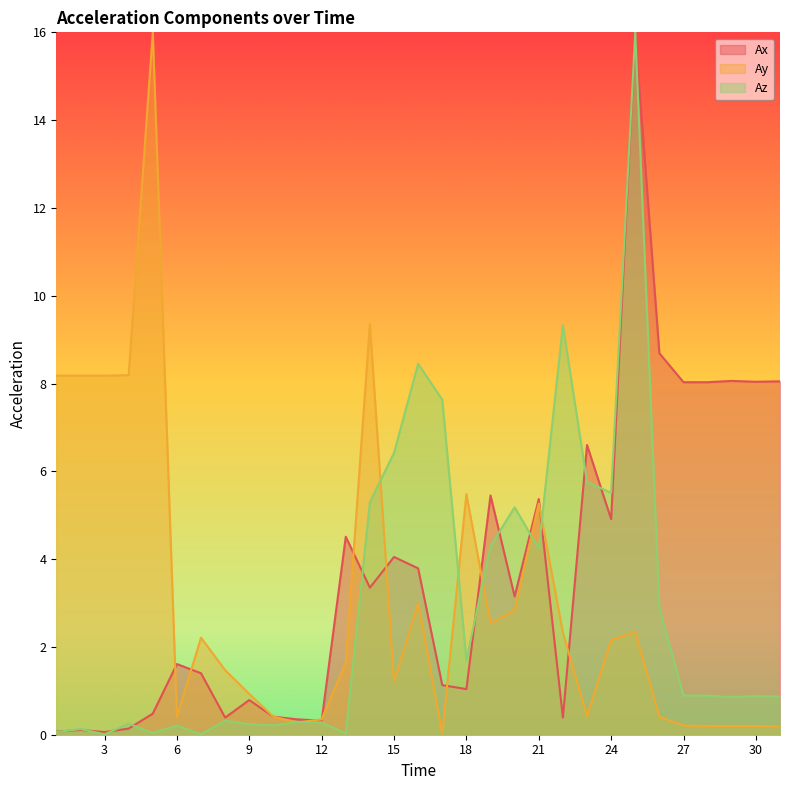

Where is the first local maximum for Ay?

5